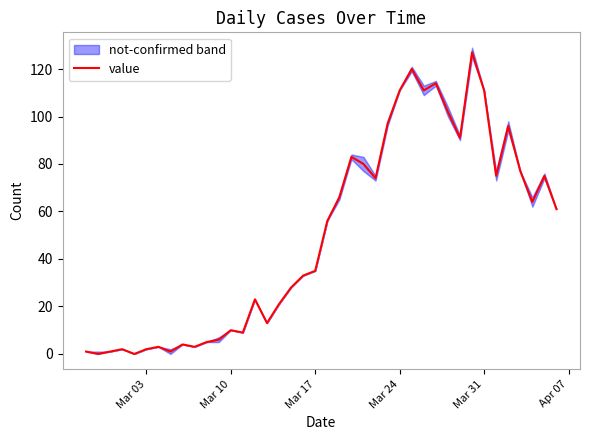

What is the maximum value for value?

127